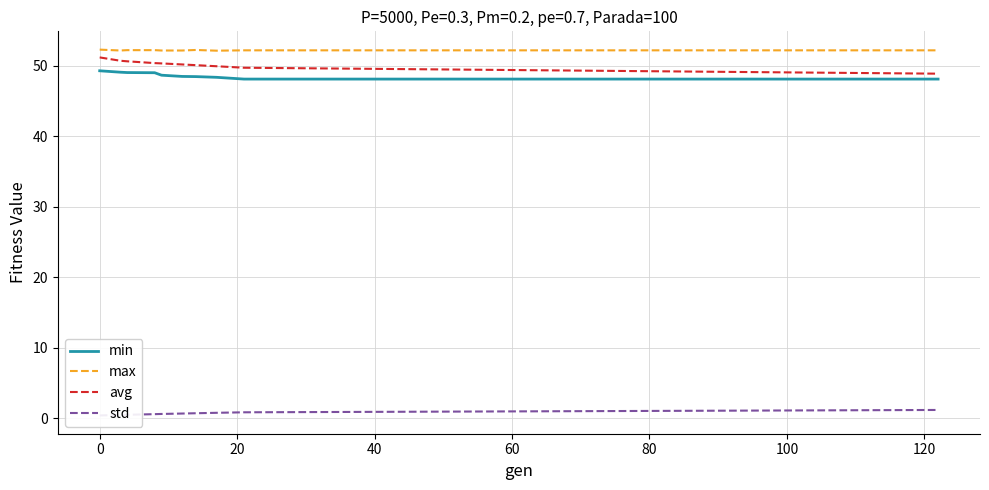

What is the highest value of the avg series?

51.2